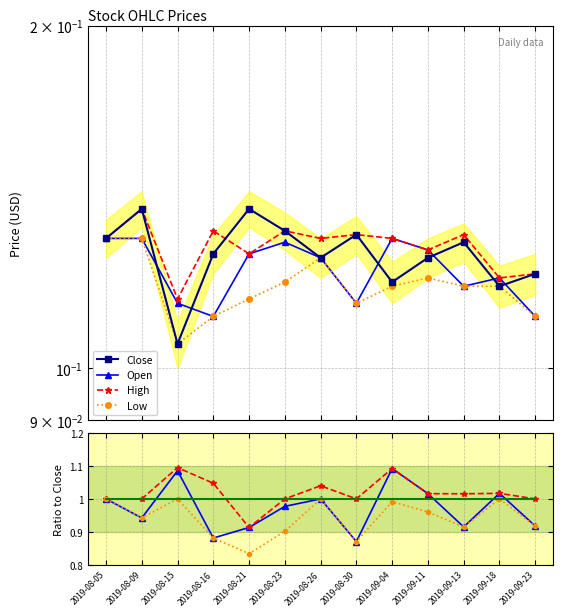

What is the average value of the Open series?

1.0